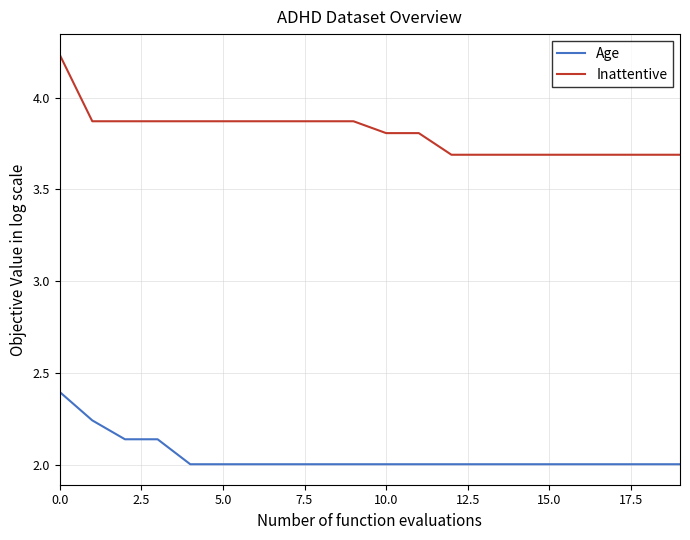

How many lines are shown in the chart?

2